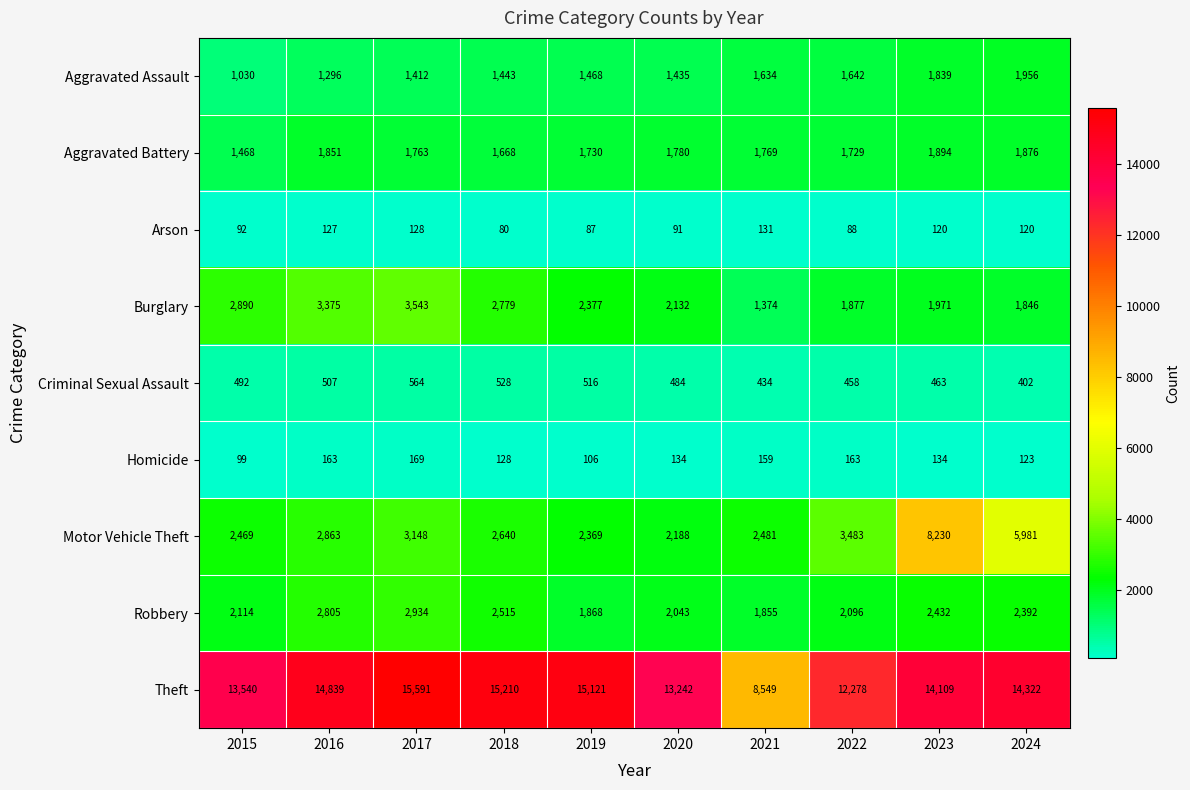

What is the total value across all series at 2019?

25642